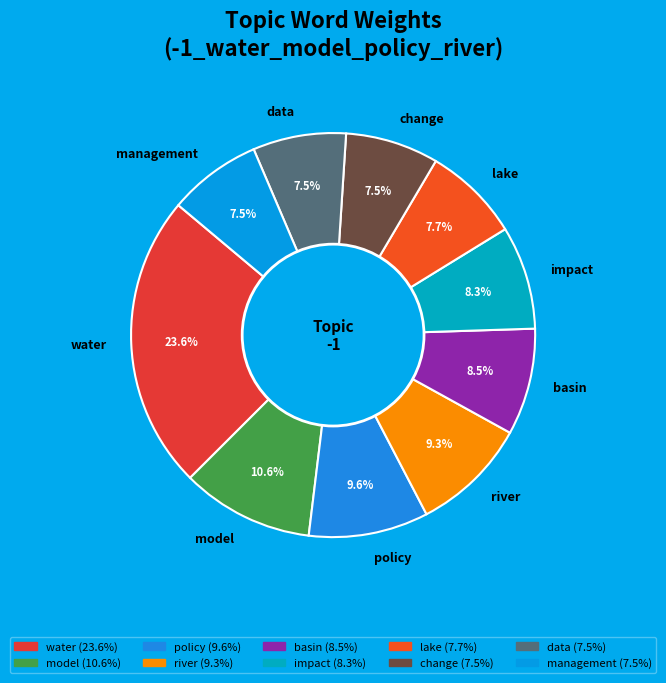

What is the total percentage of basin and policy?

18.1%